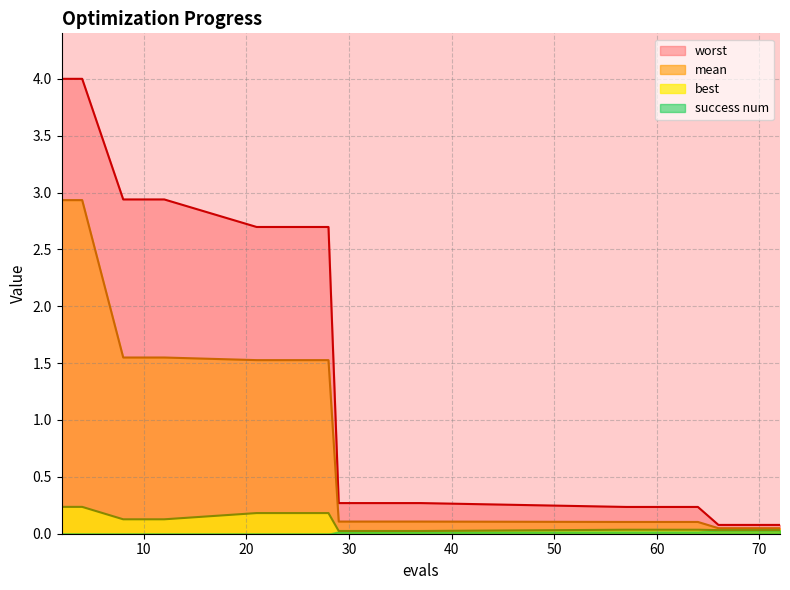

Is it true that best equals 0.0 at 71?

False